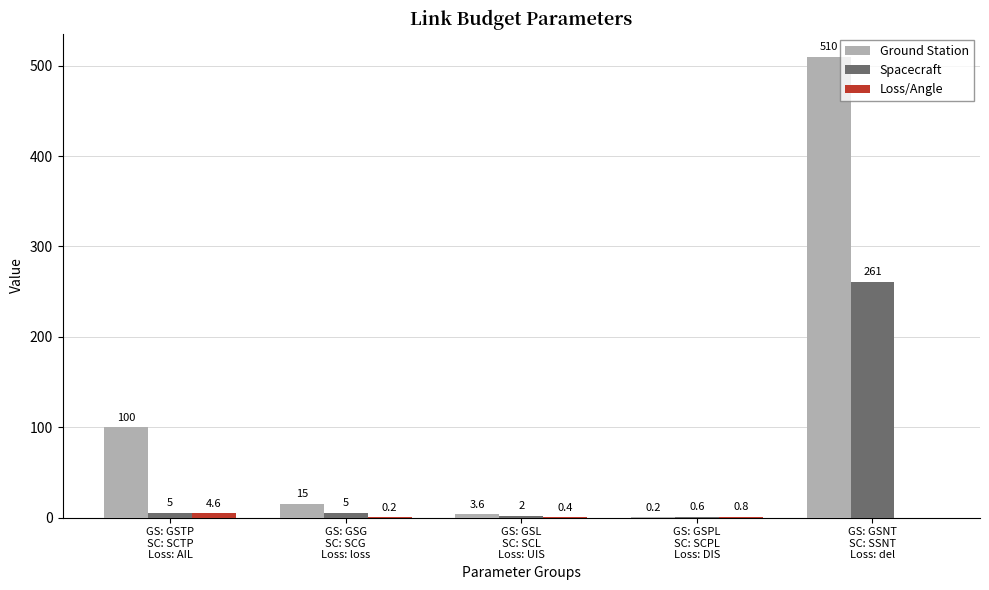

How many distinct data groups are displayed?

3